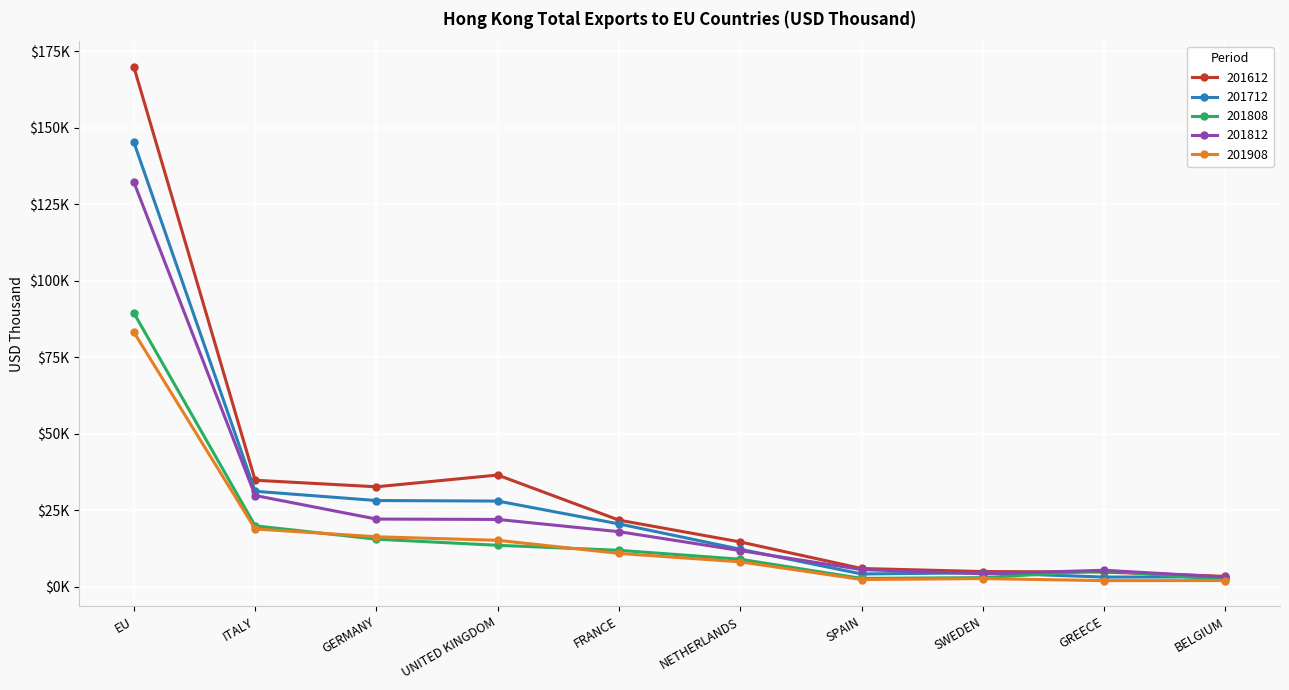

What is the difference between the highest and lowest values at BELGIUM?

1362.2